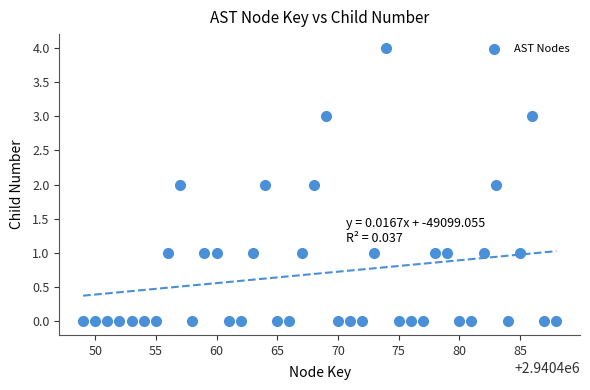

What is the range of X values (max minus min)?

39